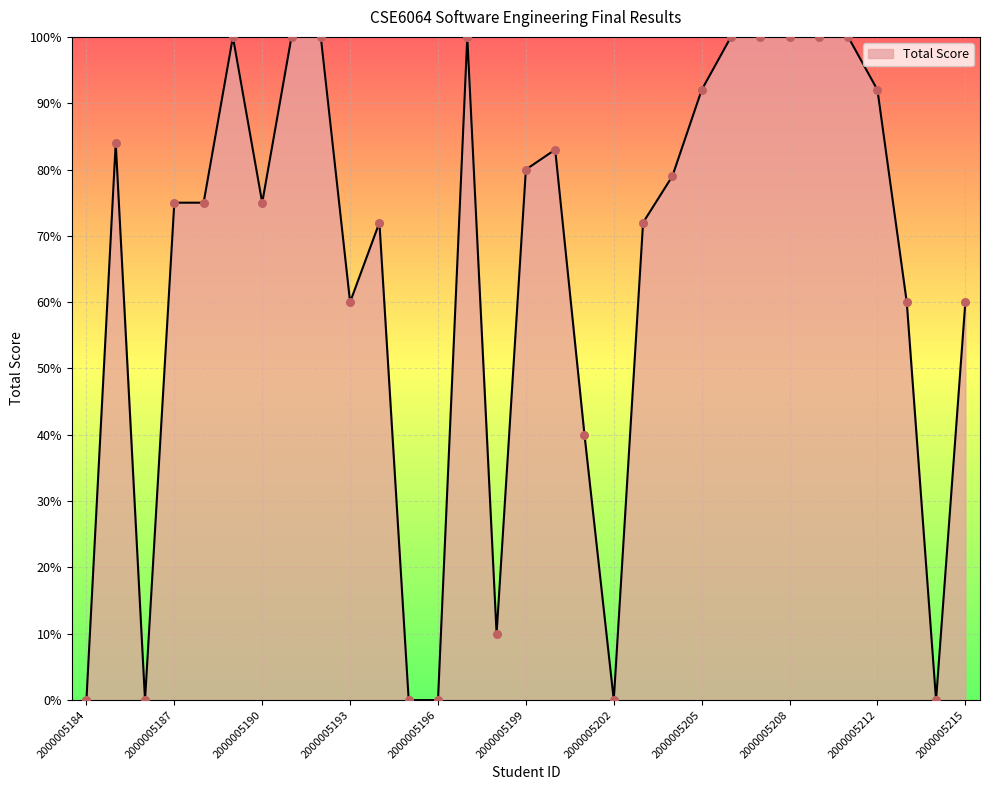

What is the greatest value displayed?

100